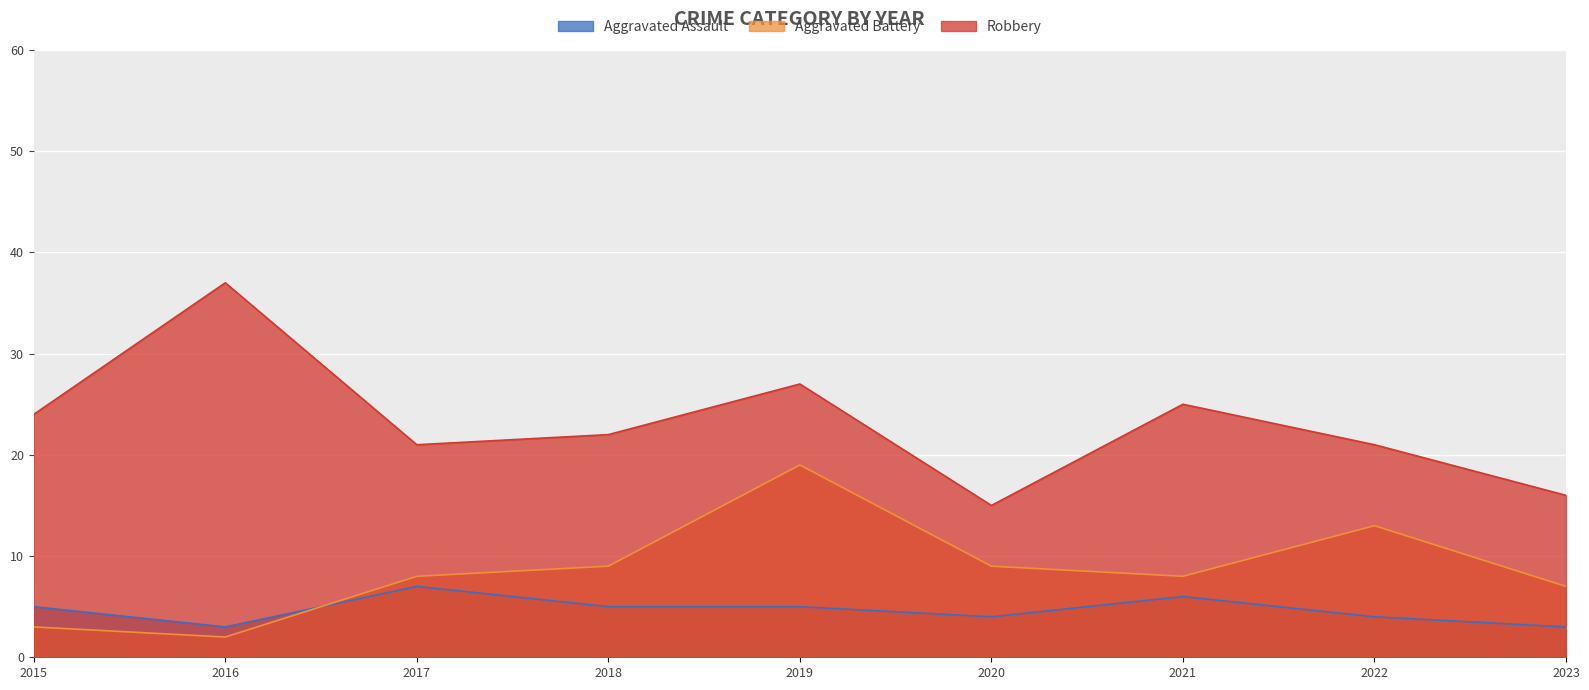

At which category is the sum across all series the highest?

2019